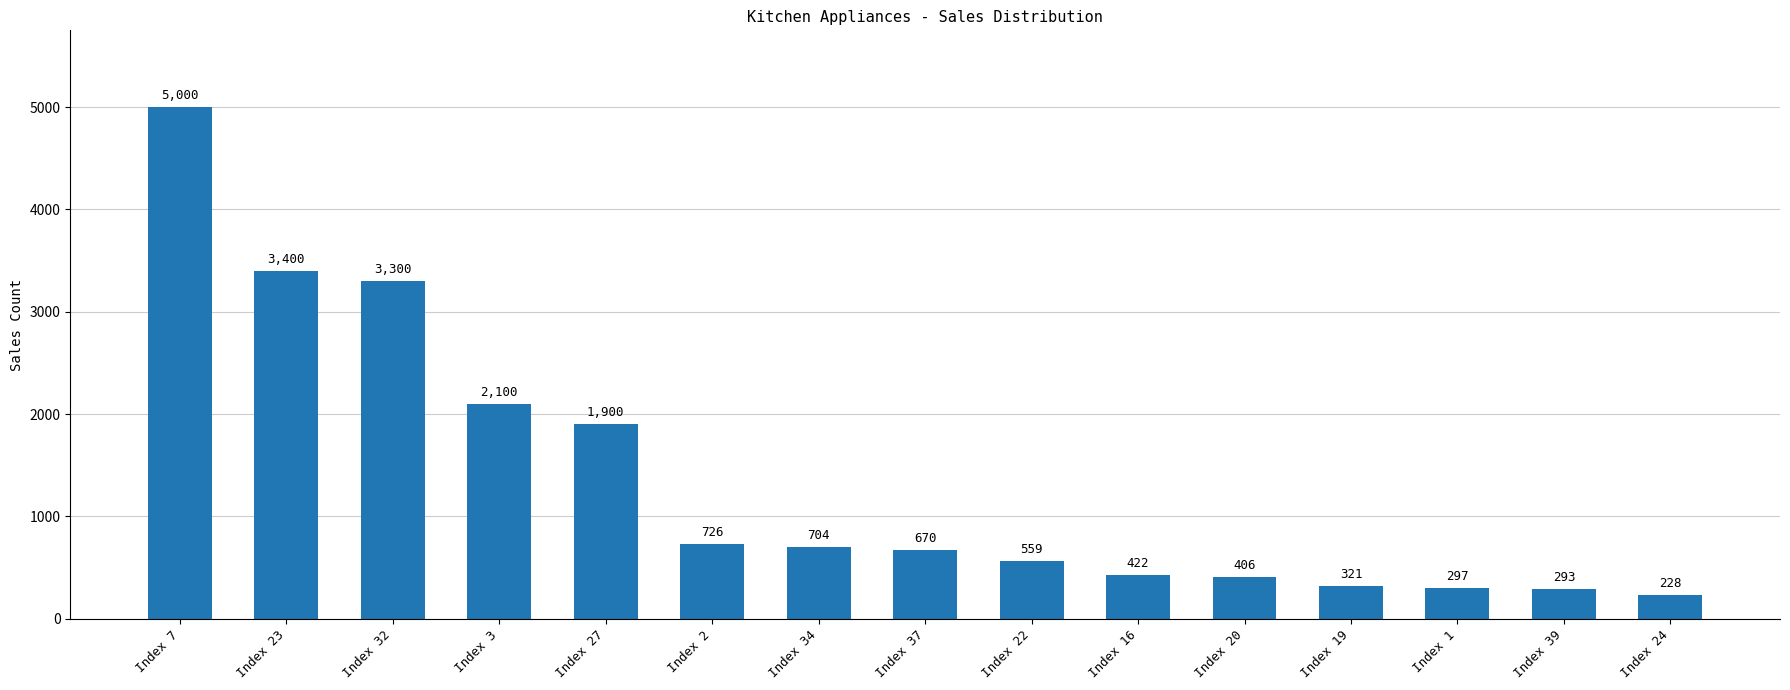

What position from the right is Index 34?

9